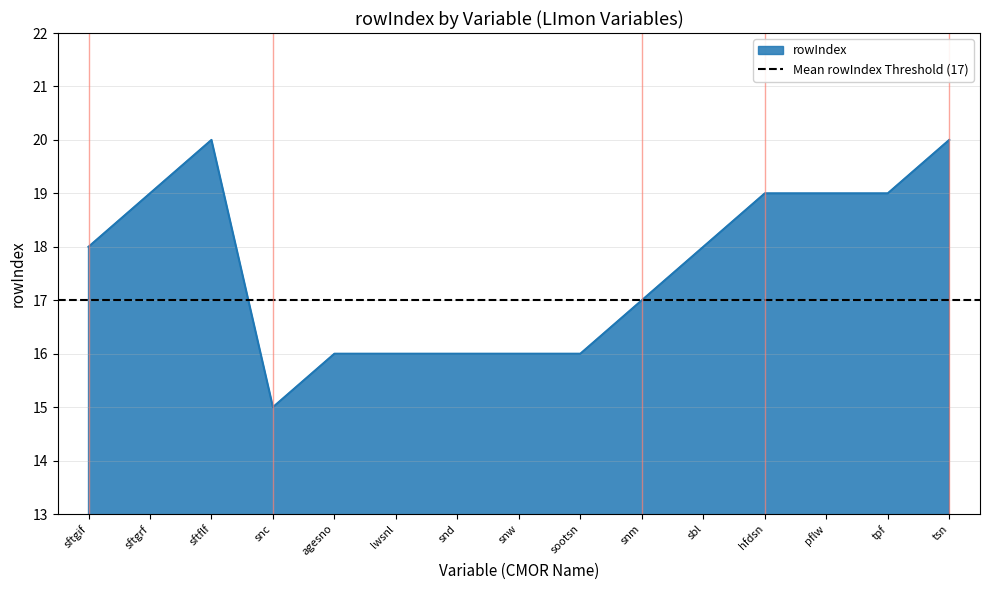

List the labels in order of value, largest first.

sftflf, tsn, sftgrf, hfdsn, pflw, tpf, sftgif, sbl, snm, agesno, lwsnl, snd, snw, sootsn, snc